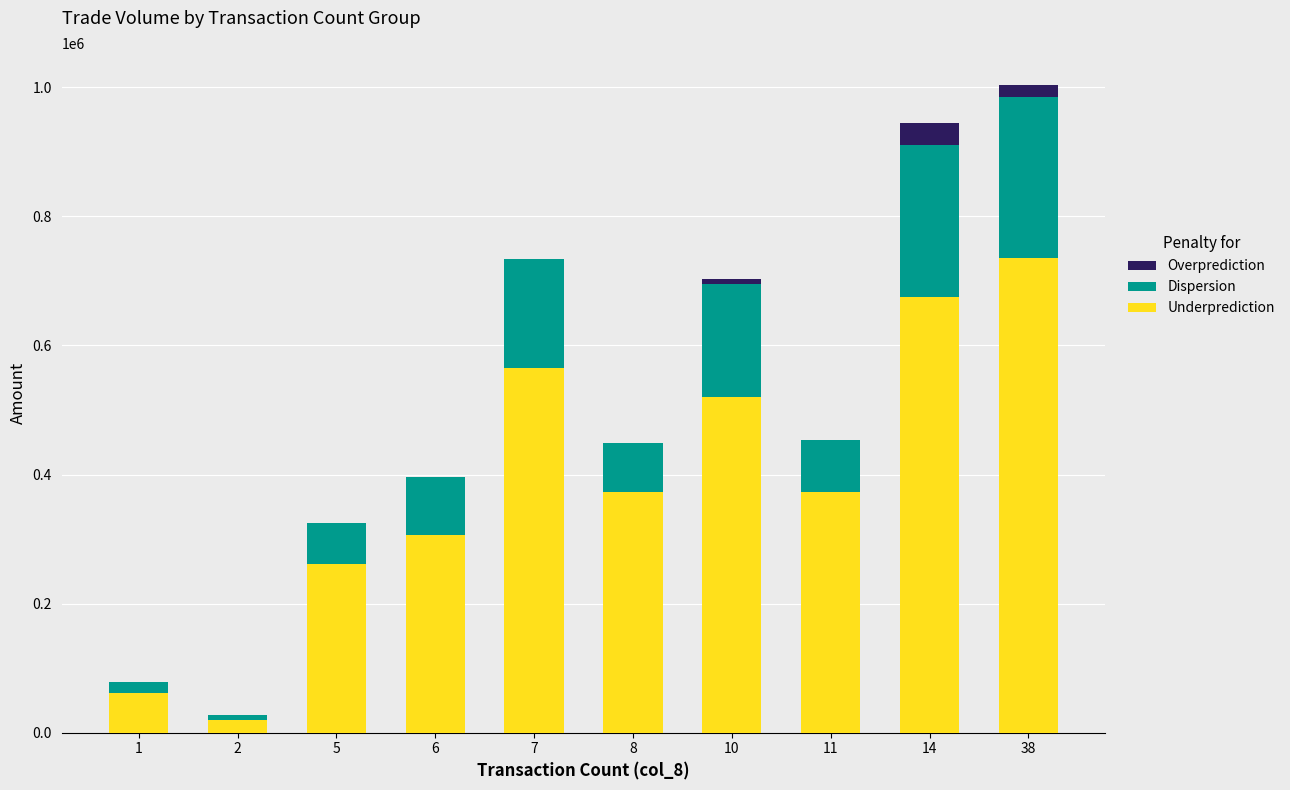

What is the maximum value for Underprediction?

735000